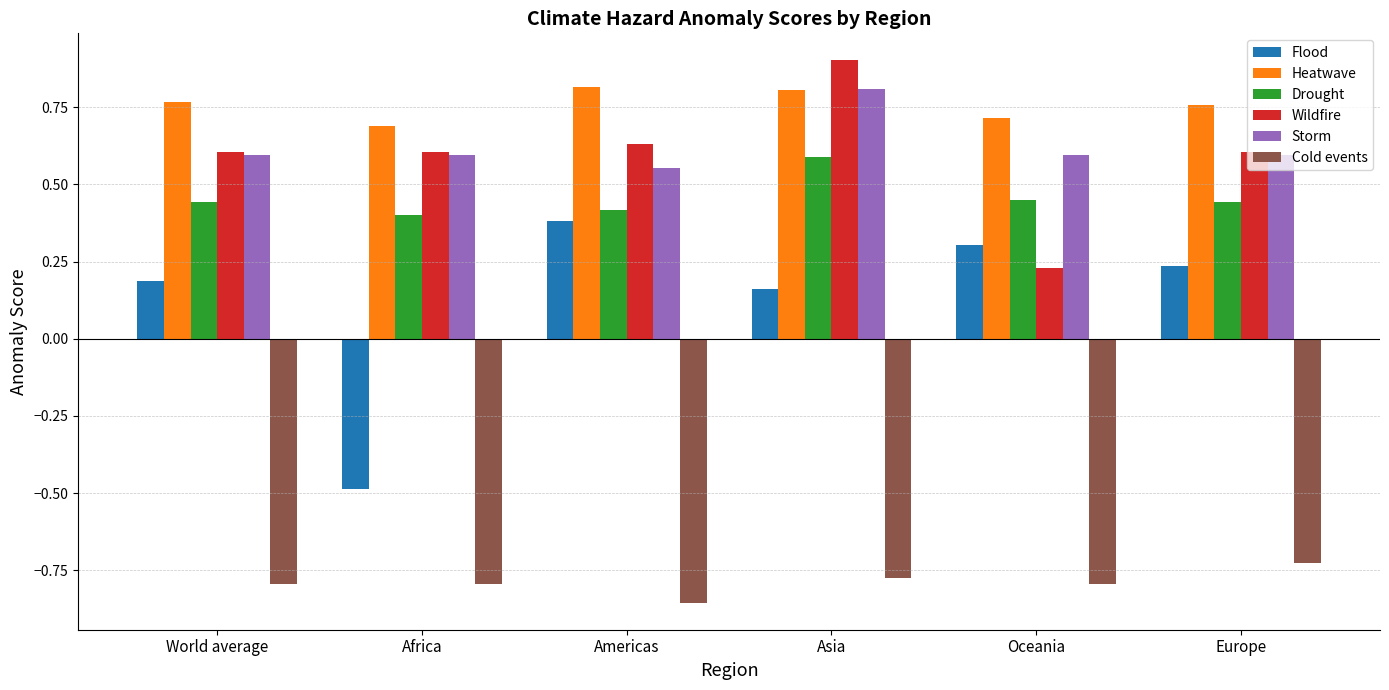

Which series changed the most between World average and Europe?

Cold events